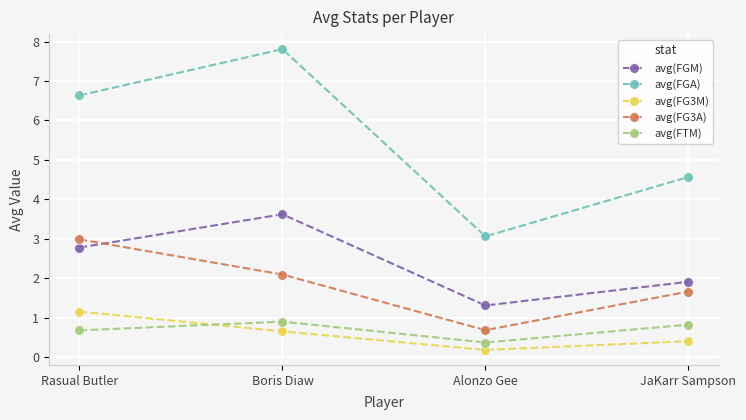

Count the number of categories in the chart.

4